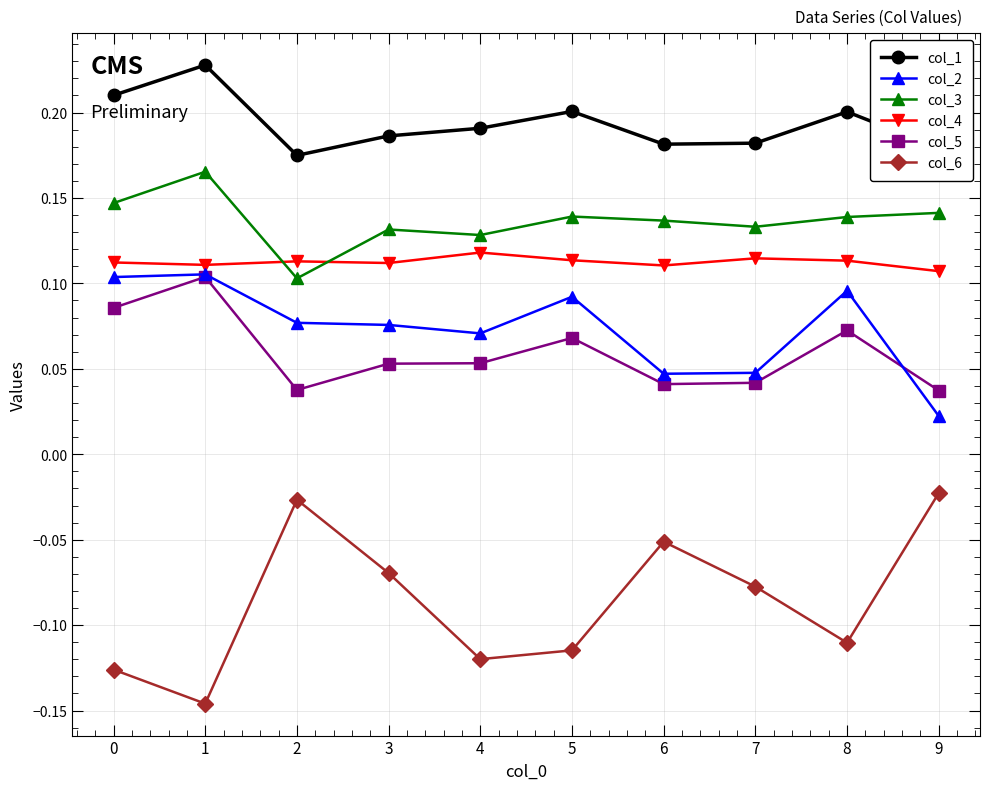

Which series has the widest spread of values?

col_6